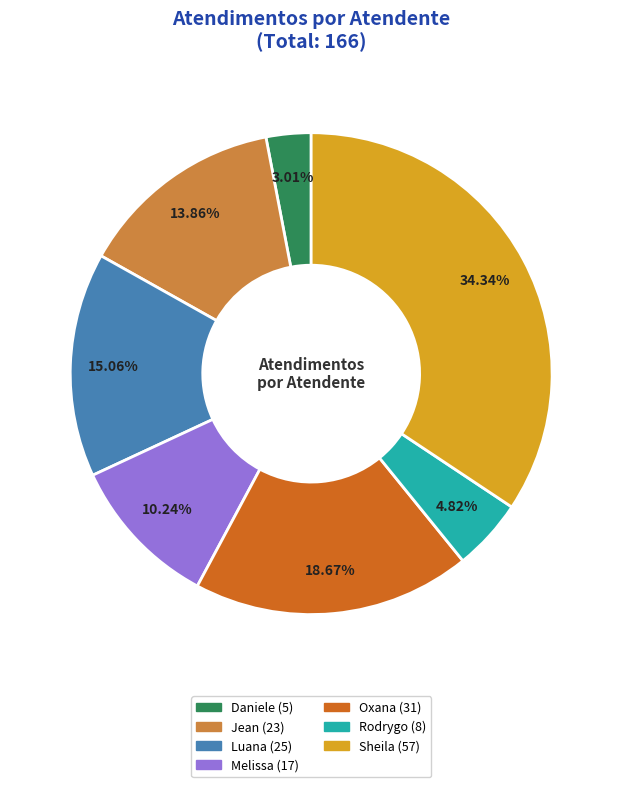

Is there a majority slice in this chart?

No